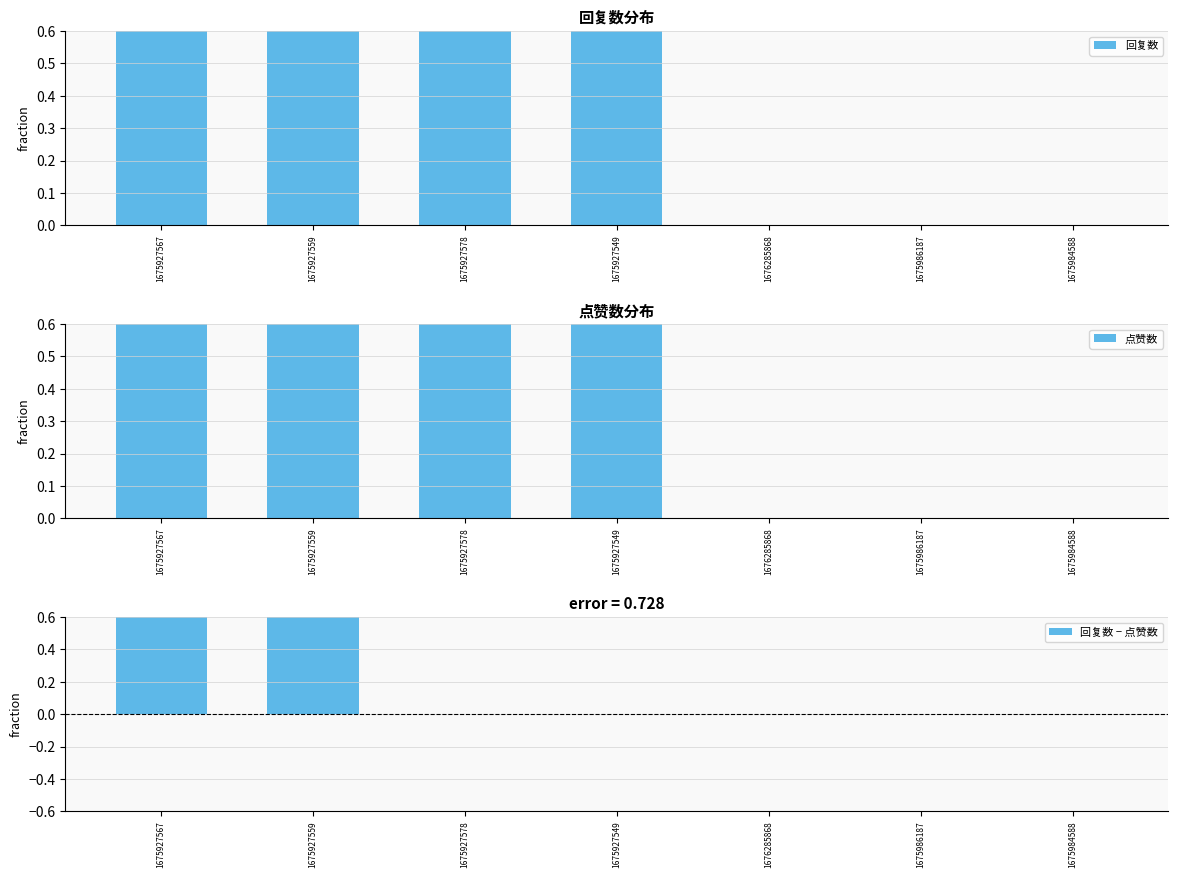

How many positive values does the 回复数 series have?

4